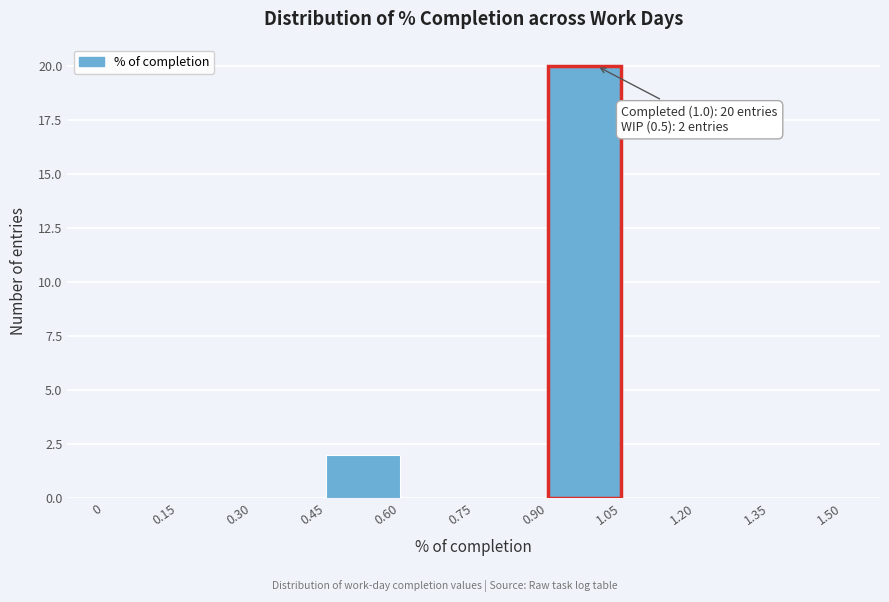

Which range on the x-axis has the tallest bar?

0.90 to 1.05